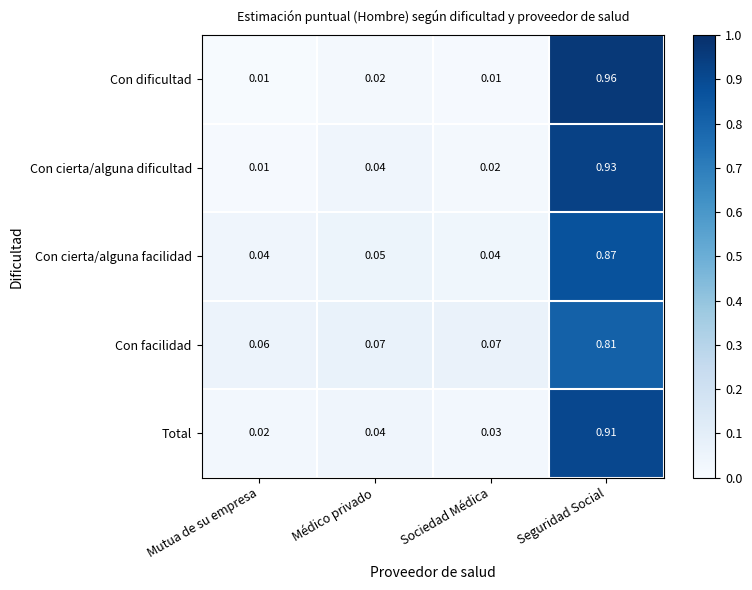

At which label does Total reach its peak?

Seguridad Social